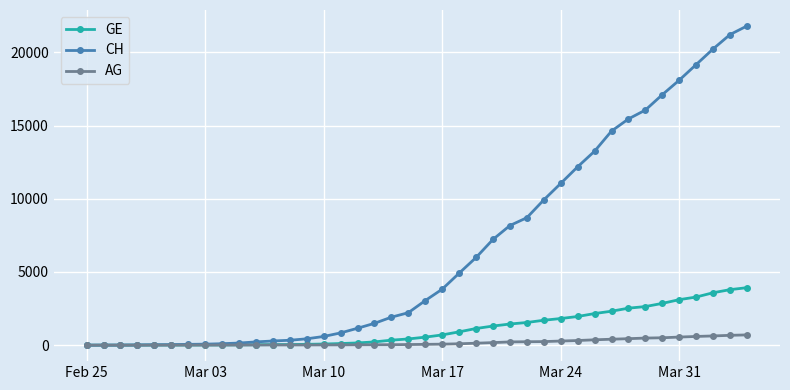

Which series has the widest spread of values?

CH